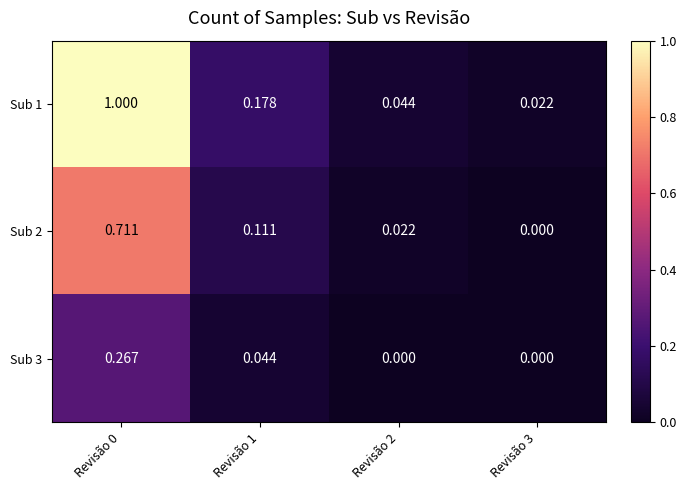

Is the value of Sub 2 at Revisão 0 greater than the value of Sub 3 at Revisão 0?

Yes